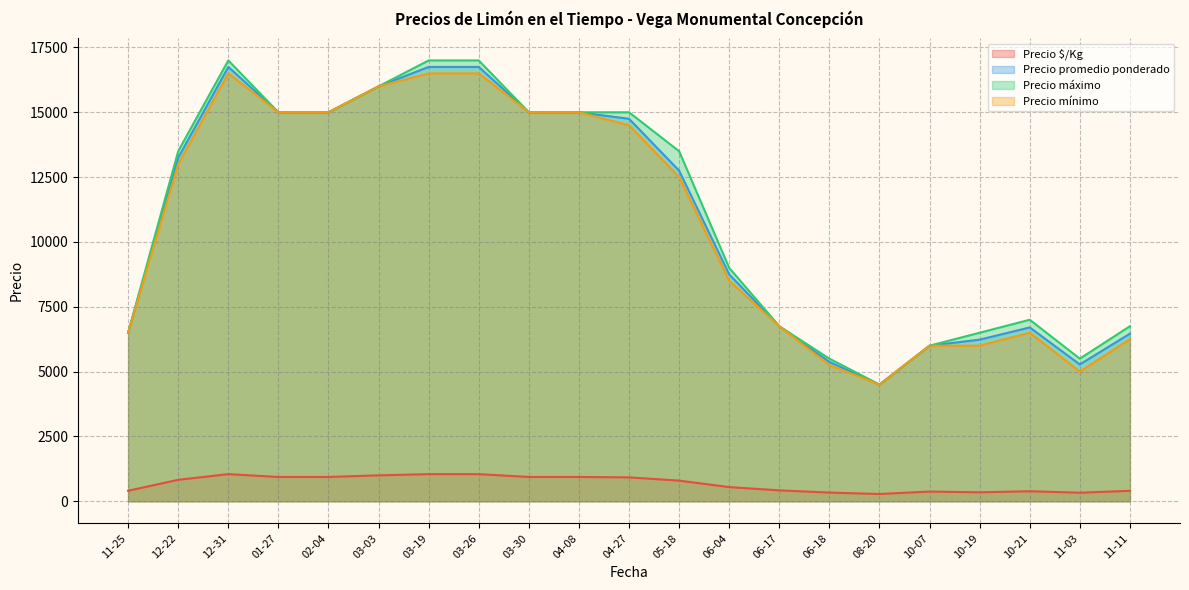

What is the difference between the second highest and minimum values in the Precio promedio ponderado series?

12250.0